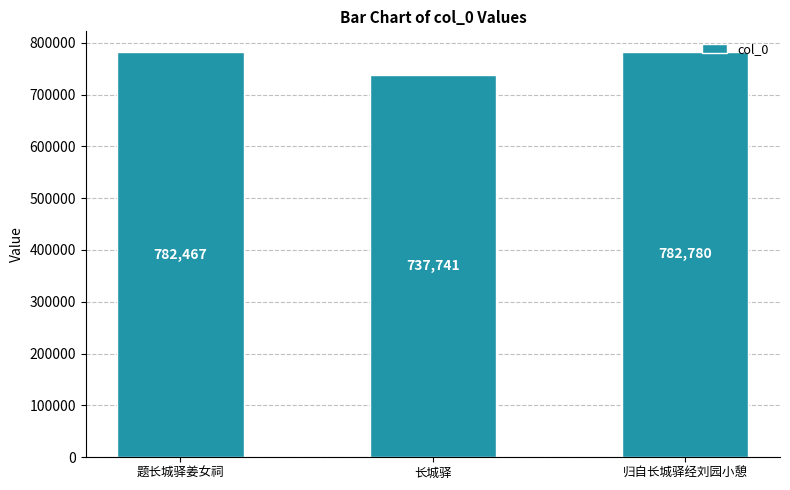

What is the difference between the values at 题长城驿姜女祠 and 归自长城驿经刘园小憩?

313